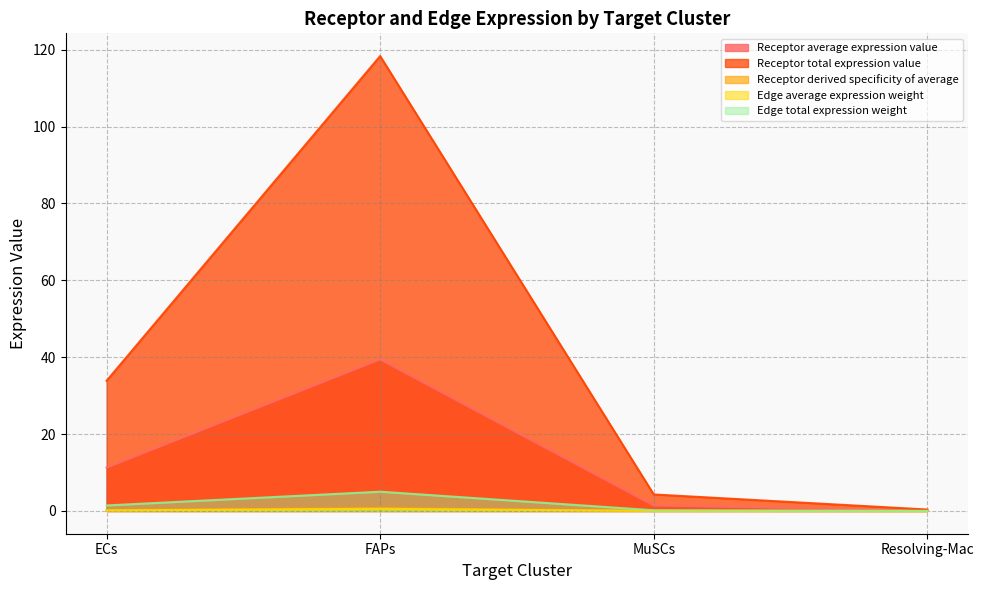

Which series changed the most between ECs and MuSCs?

Receptor total expression value